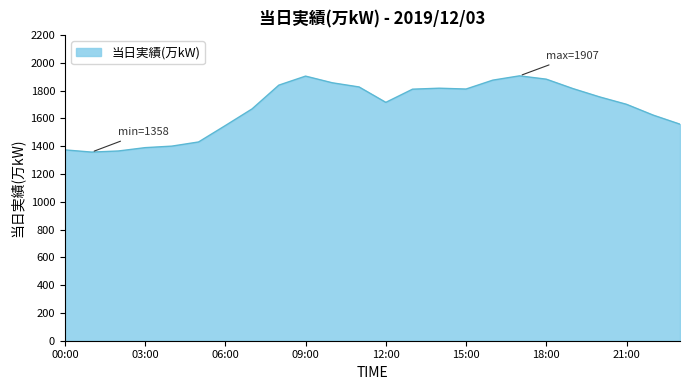

What is the difference between the maximum and minimum values?

549